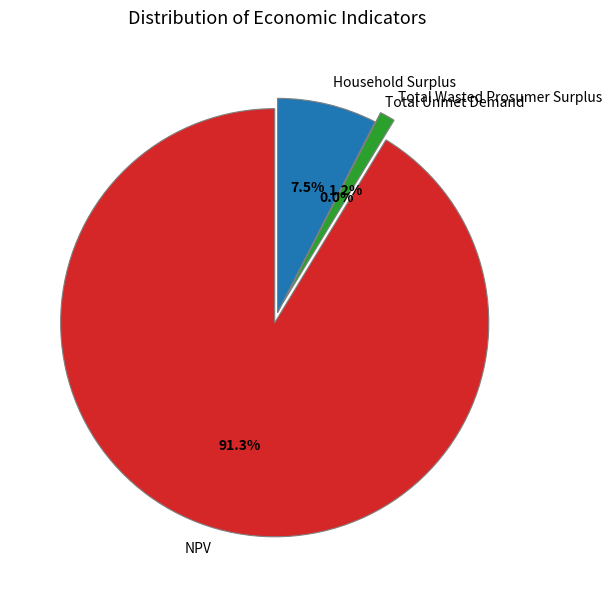

Which category has the smallest portion of the pie?

Total Unmet Demand